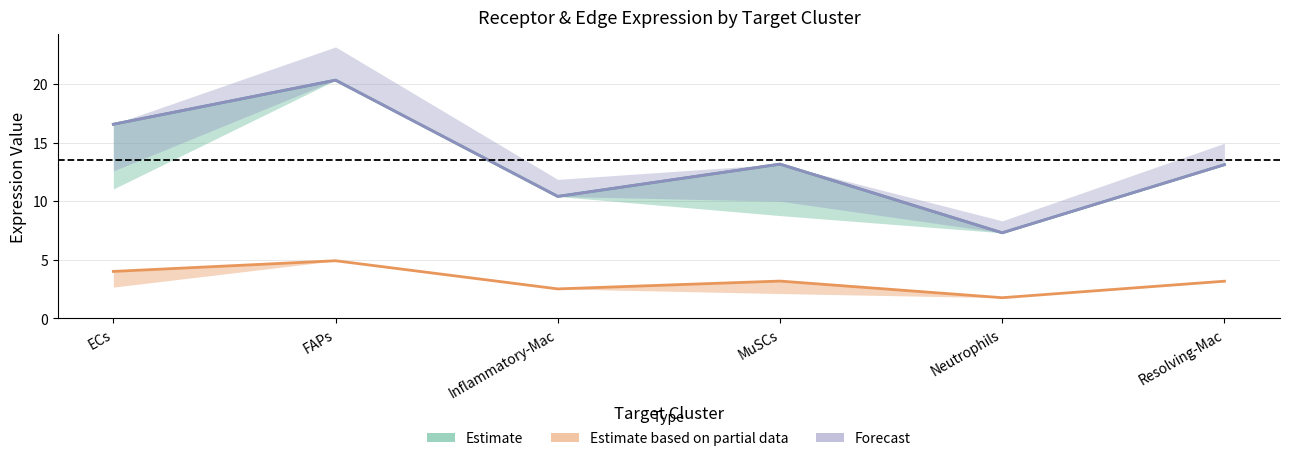

Is the value of Forecast at Resolving-Mac greater than the value of Estimate based on partial data at Neutrophils?

Yes